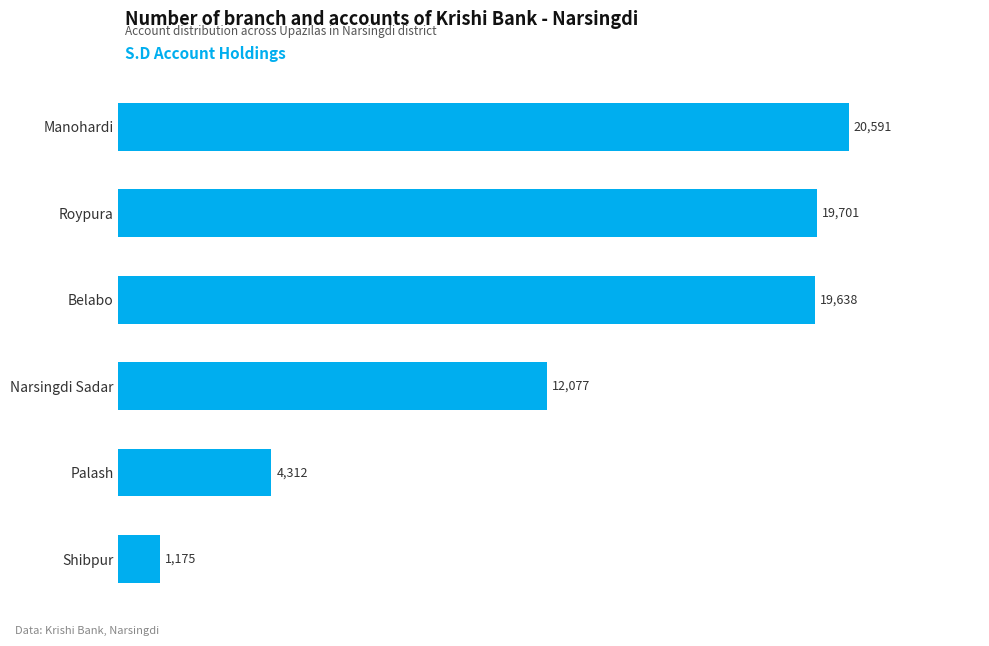

Reading bottom to top, list all the values displayed in this chart.

Shibpur=1175	Palash=4312	Narsingdi Sadar=12077	Belabo=19638	Roypura=19701	Manohardi=20591